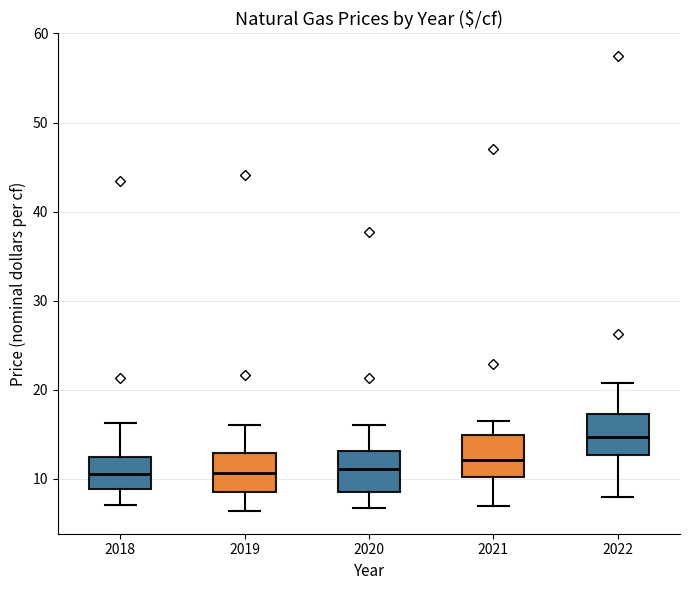

Where does the upper whisker of the box at x = 2019 end on the y-axis? The values are not printed on the chart, so give them approximately, as read against the axis.

16